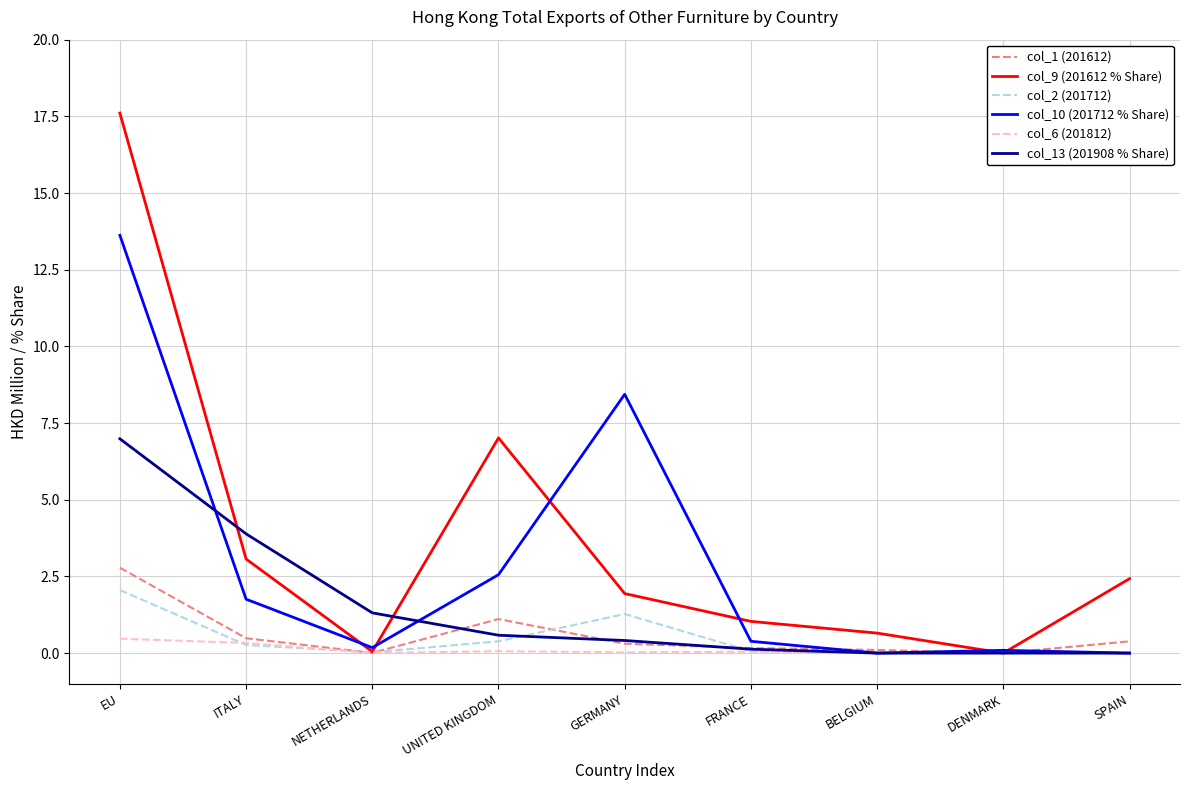

Is it true that col_9 (201612 % Share) equals 3.1 at ITALY?

True